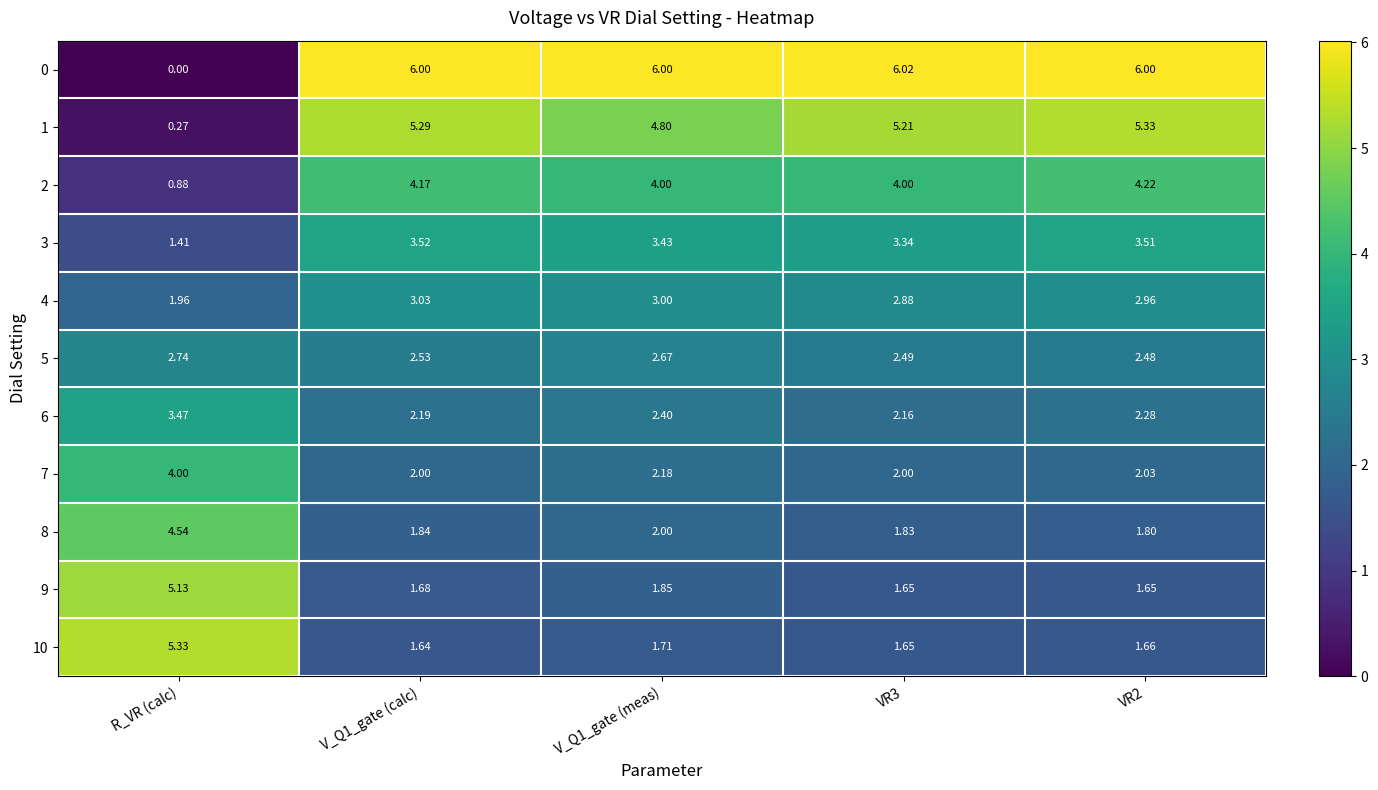

Where is 1 nearest to the value 2?

R_VR (calc)